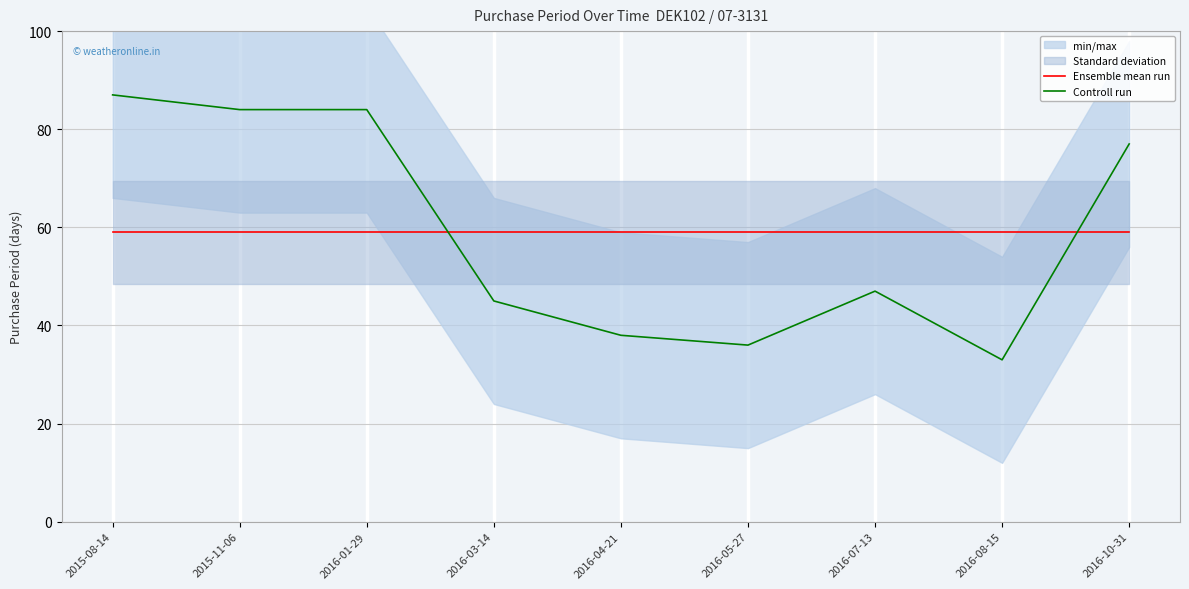

What is the difference between the maximum and minimum values in the Controll run series?

54